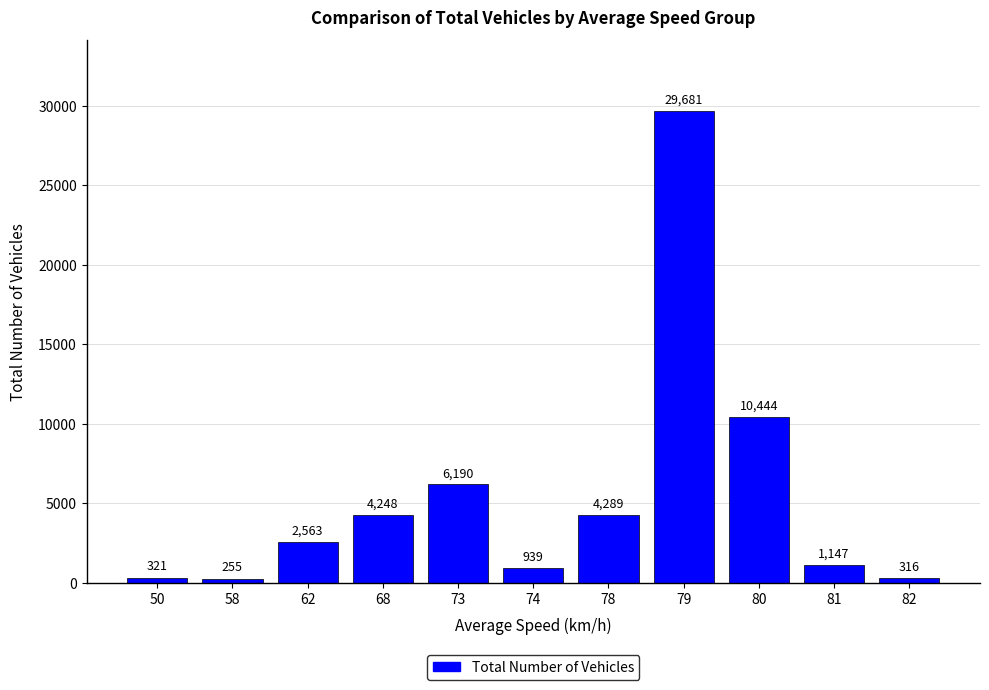

Reading right to left, extract all data points from this chart.

316	1147	10444	29681	4289	939	6190	4248	2563	255	321